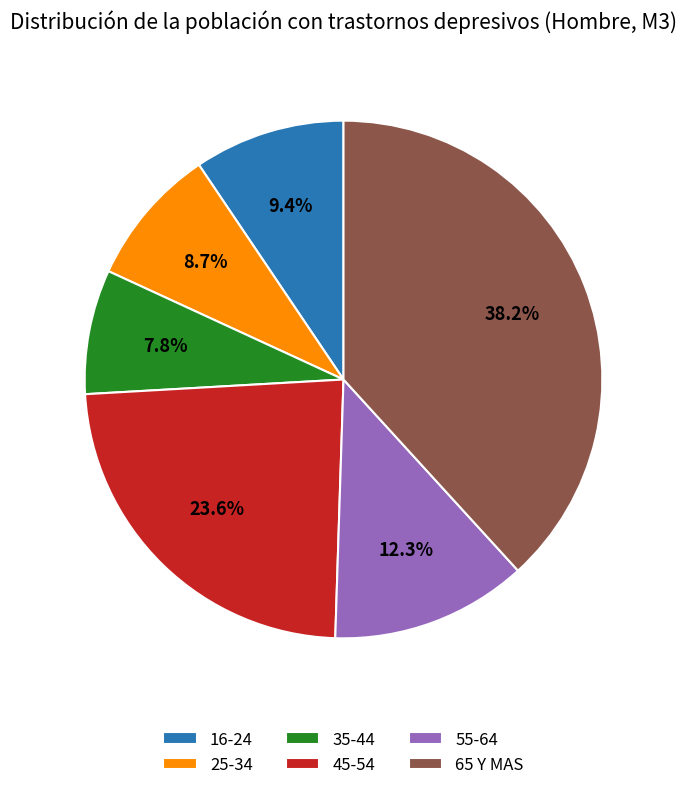

To the nearest percent, what is the difference between the 55-64 and 25-34 slice percentages?

4%